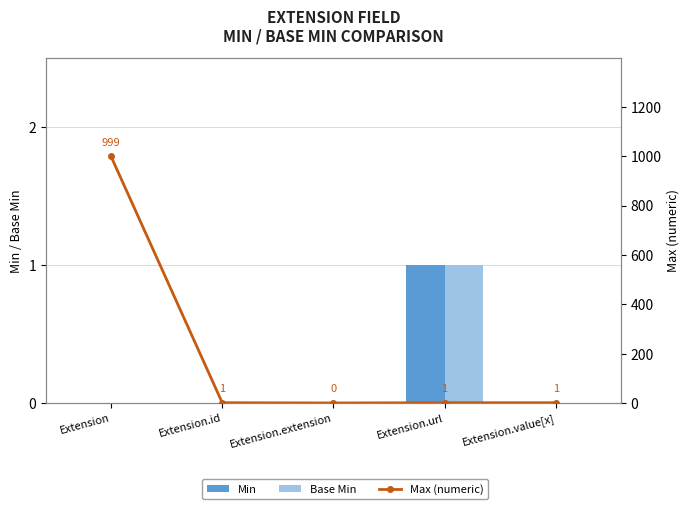

How many data points does each series have?

5